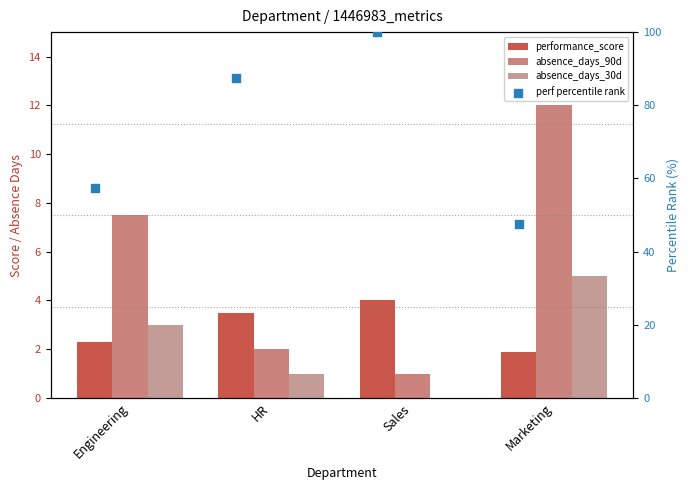

Which series contains the lowest Y value?

absence_days_30d